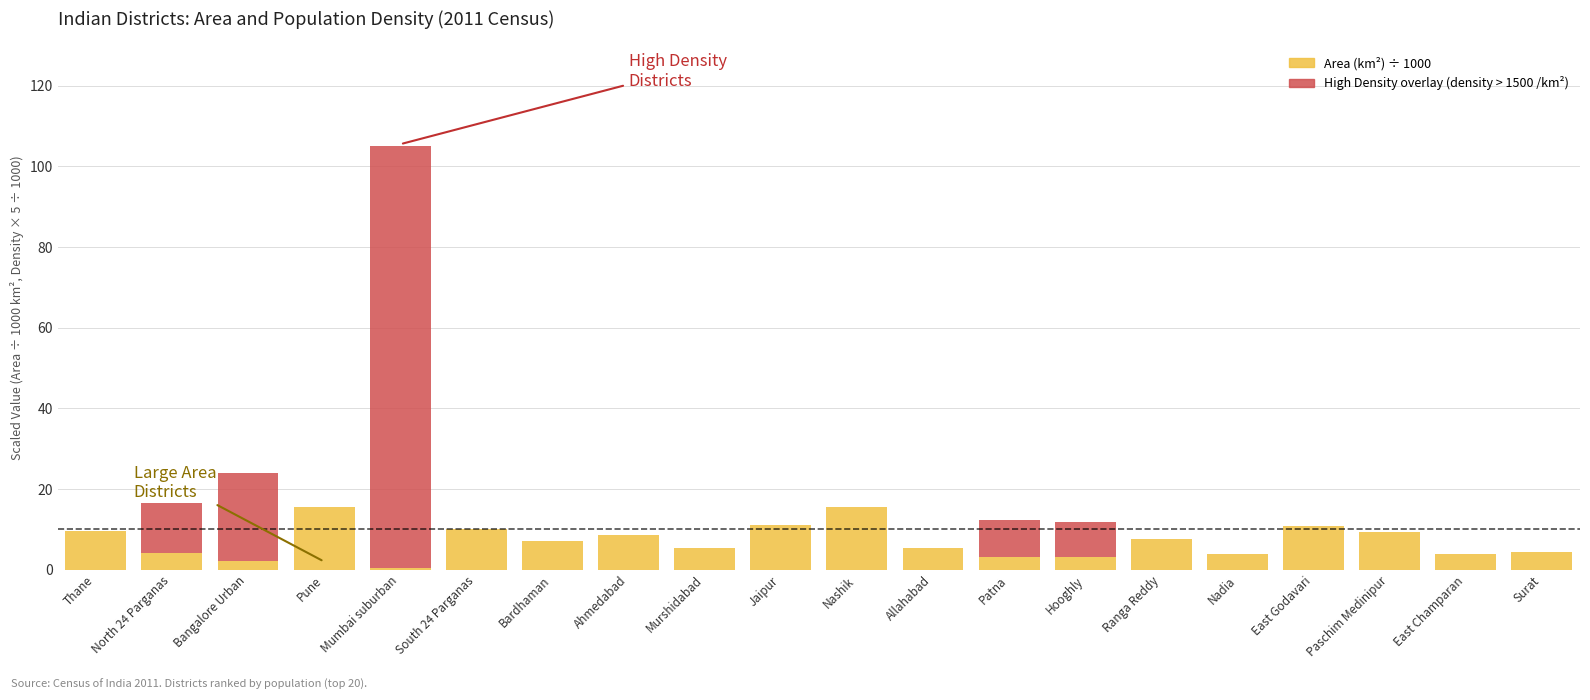

What is the total value across all series at North 24 Parganas?

16.4